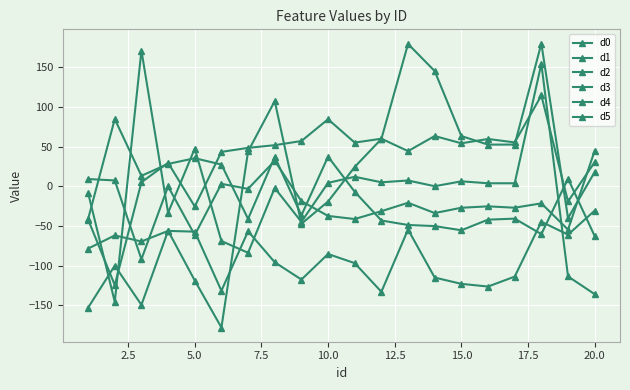

At which label is d1 closest to -5?

5.0